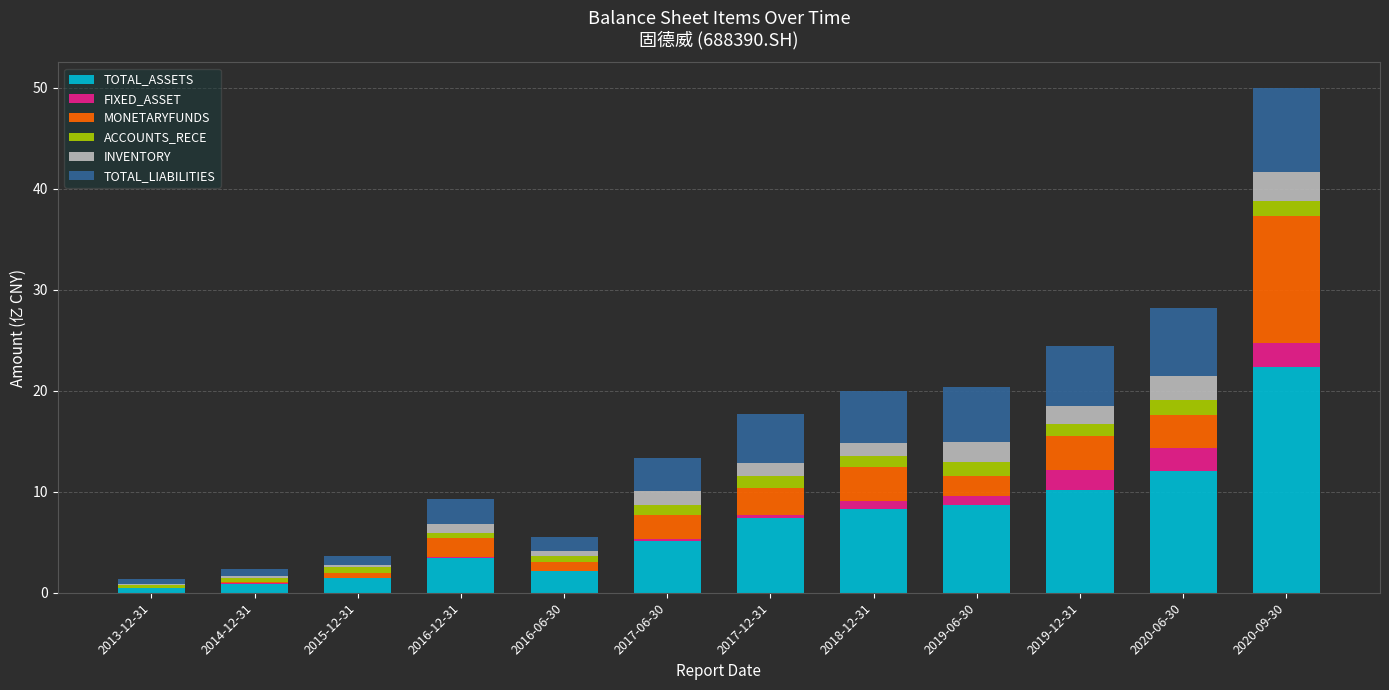

At which category is the sum across all series the highest?

2020-09-30